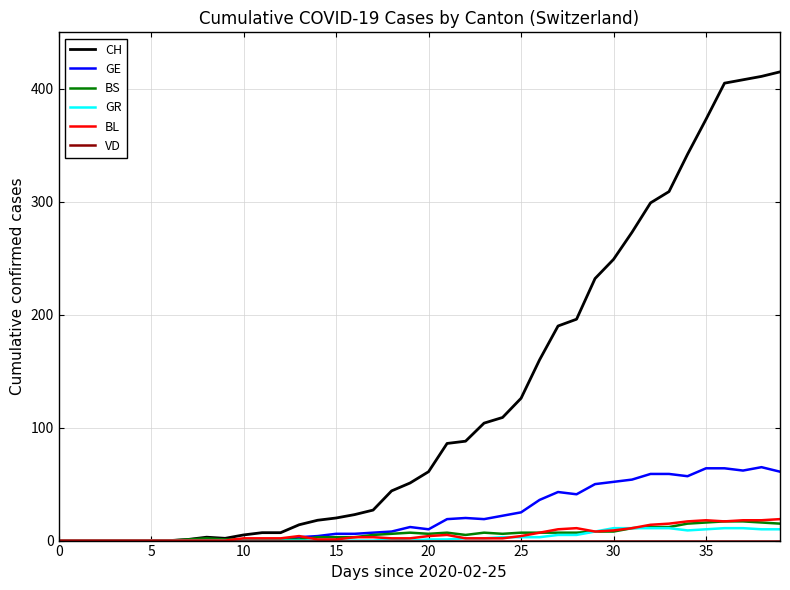

What is the maximum value shown in the chart?

415